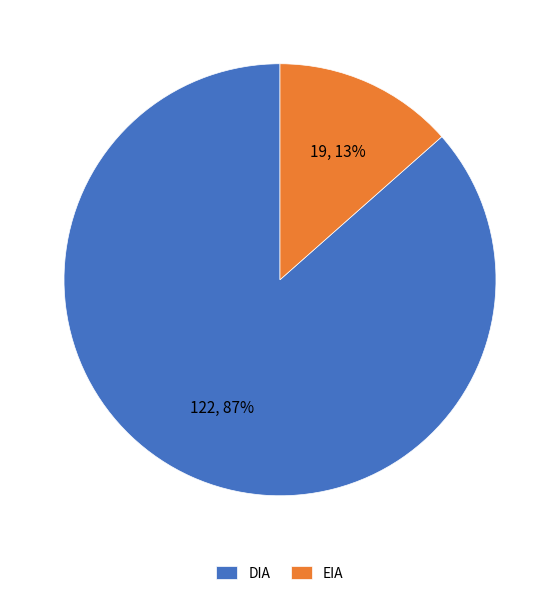

Rank the categories by value from lowest to highest.

EIA, DIA